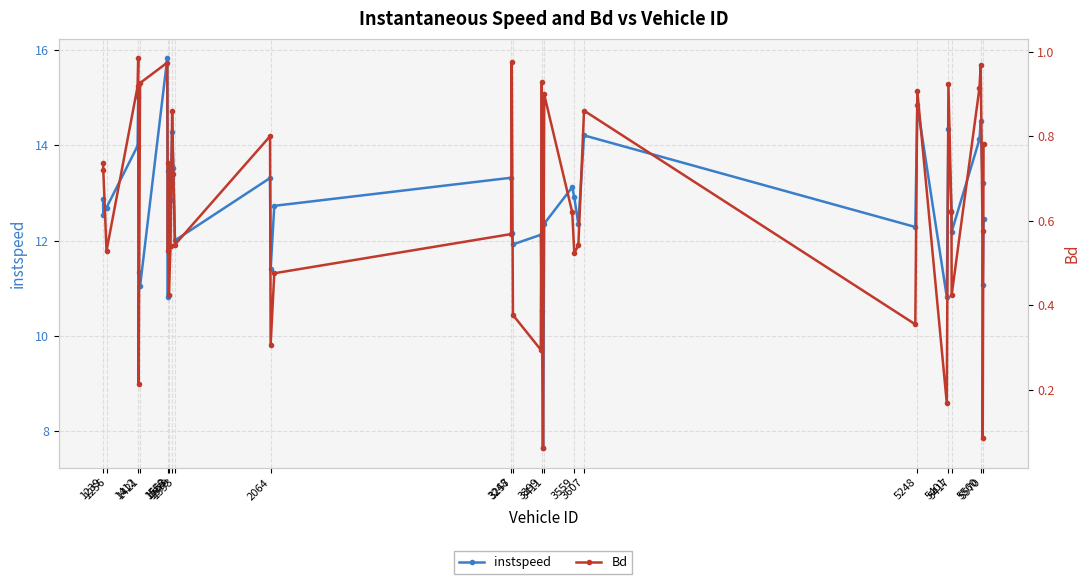

List the series in order of their peak value, lowest first.

Bd, instspeed